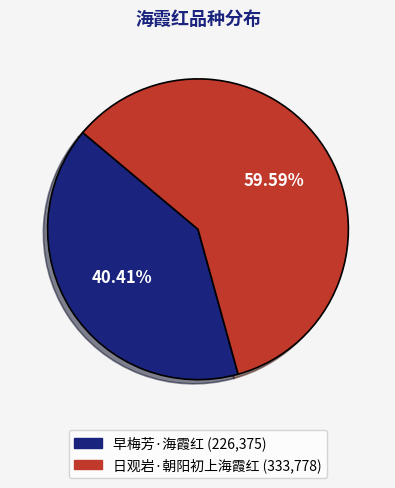

Does any single category account for the majority?

Yes